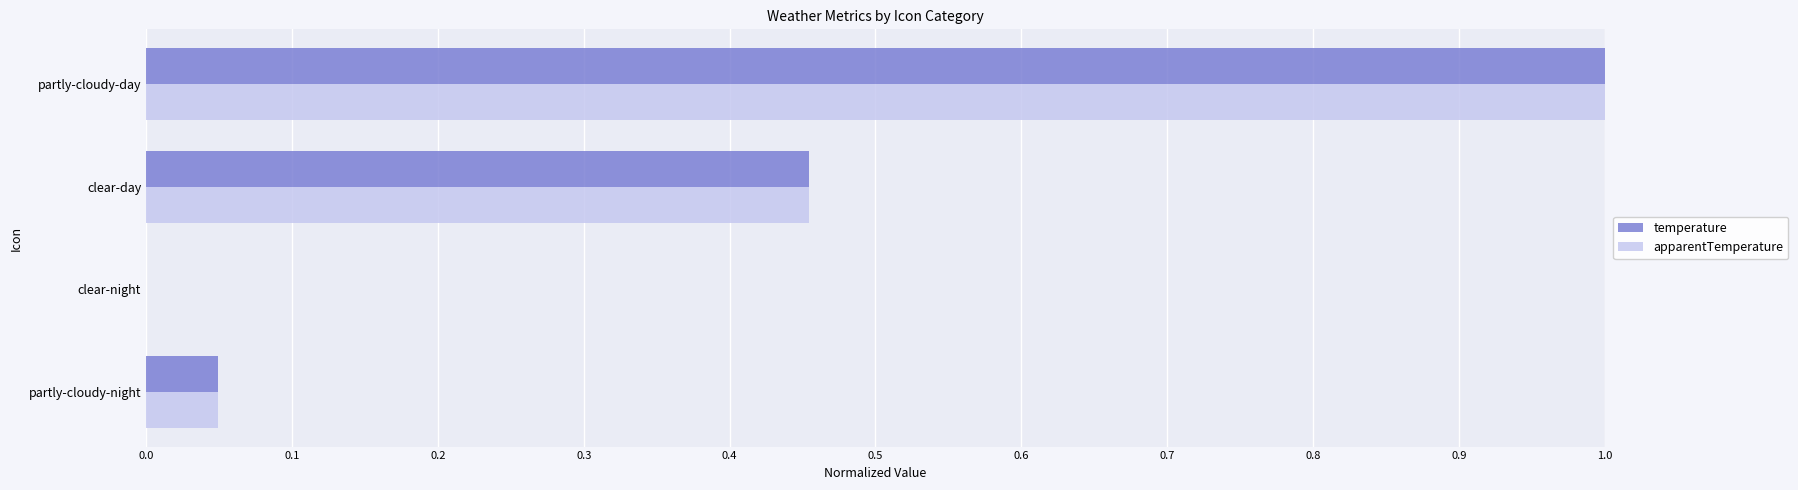

What is the greatest value displayed?

1.0